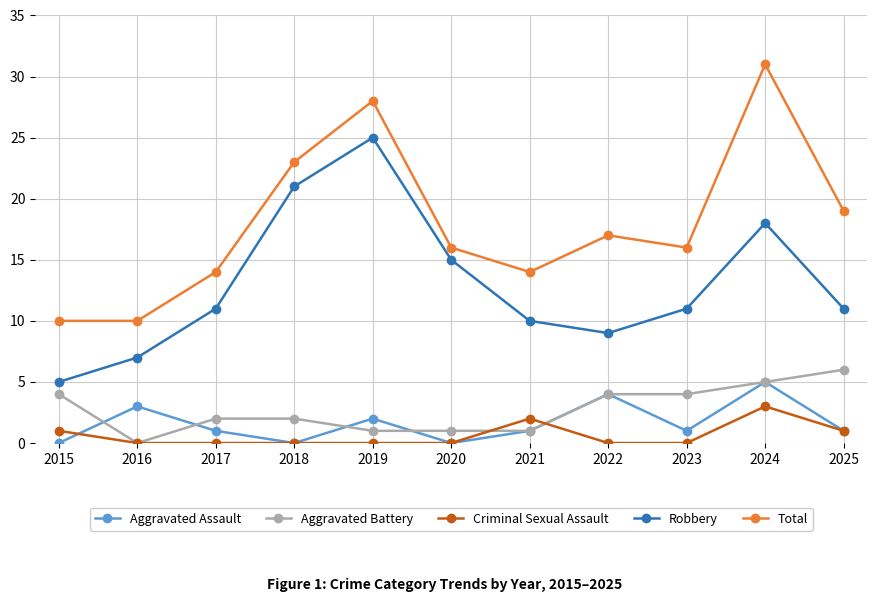

What is the difference between the maximum and minimum values in the Total series?

21